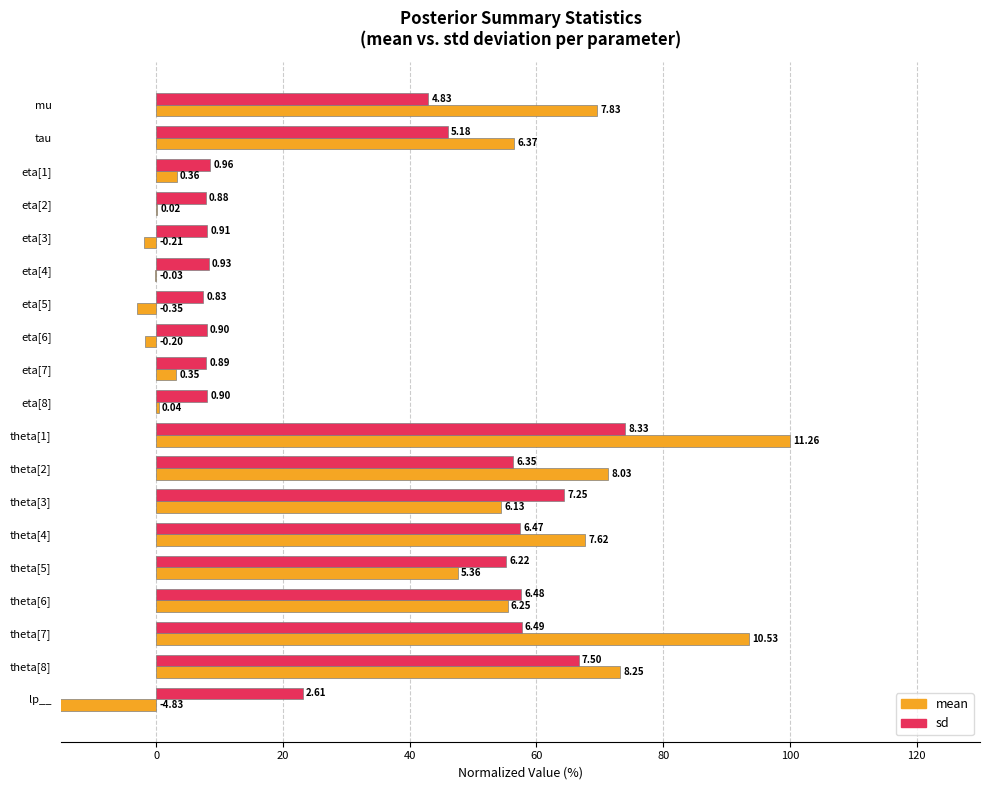

Is the value of sd at eta[8] greater than the value of mean at theta[5]?

No